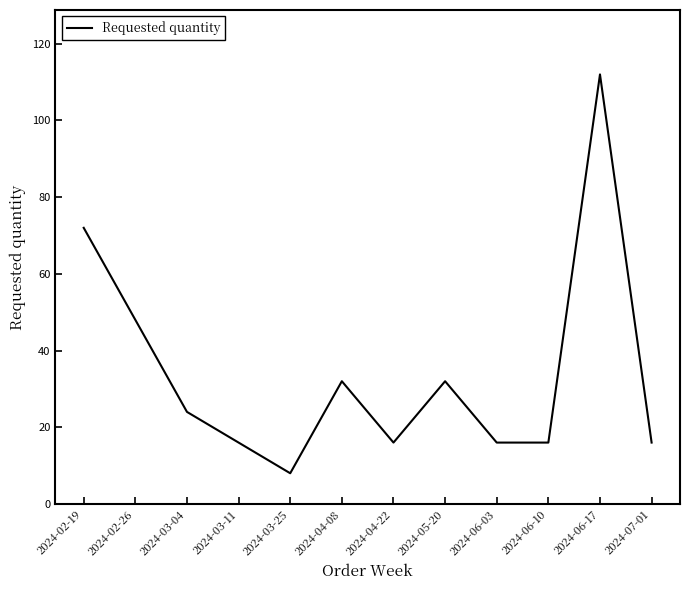

At which category does the chart reach its minimum across all series?

2024-03-25